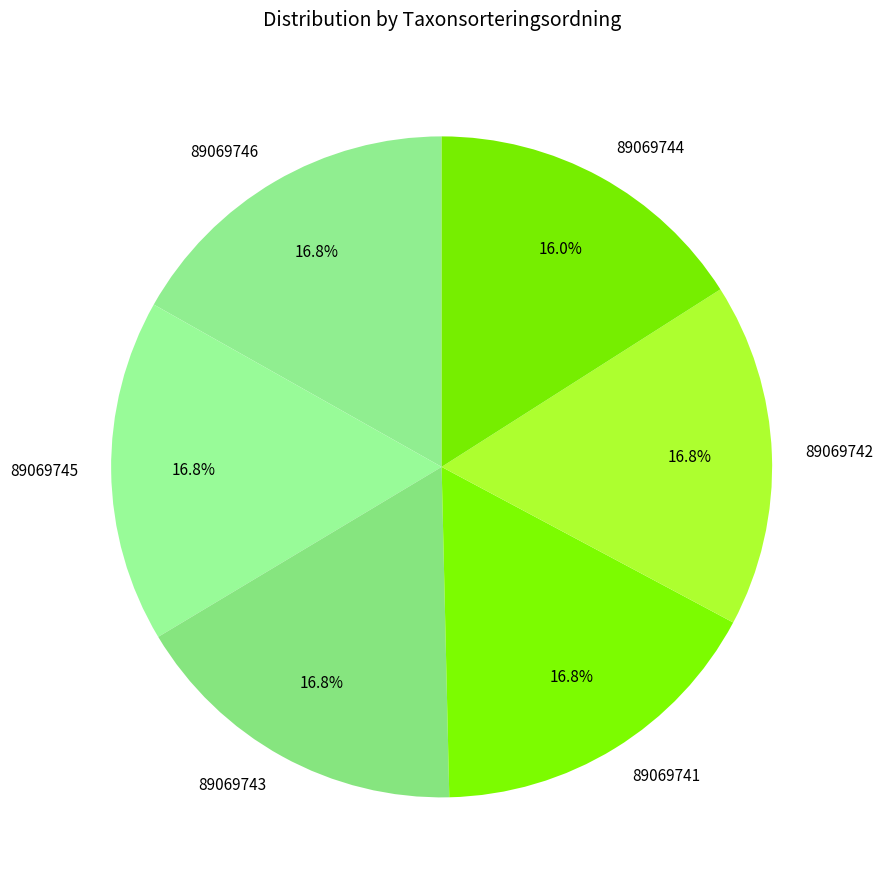

Is 89069746 the majority of the pie?

No